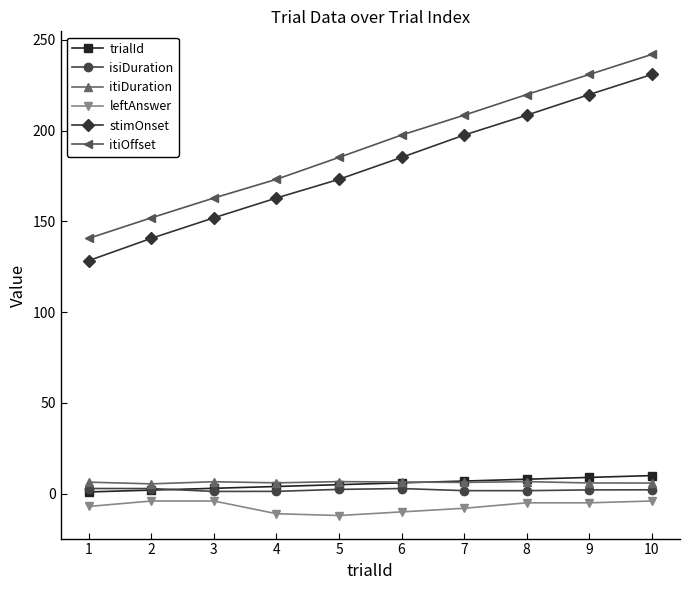

True or false: leftAnswer and trialId cross at least once.

False